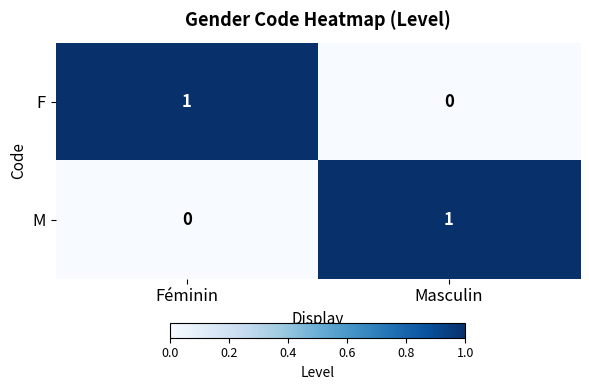

Rank the series at Féminin from highest to lowest value.

F, M